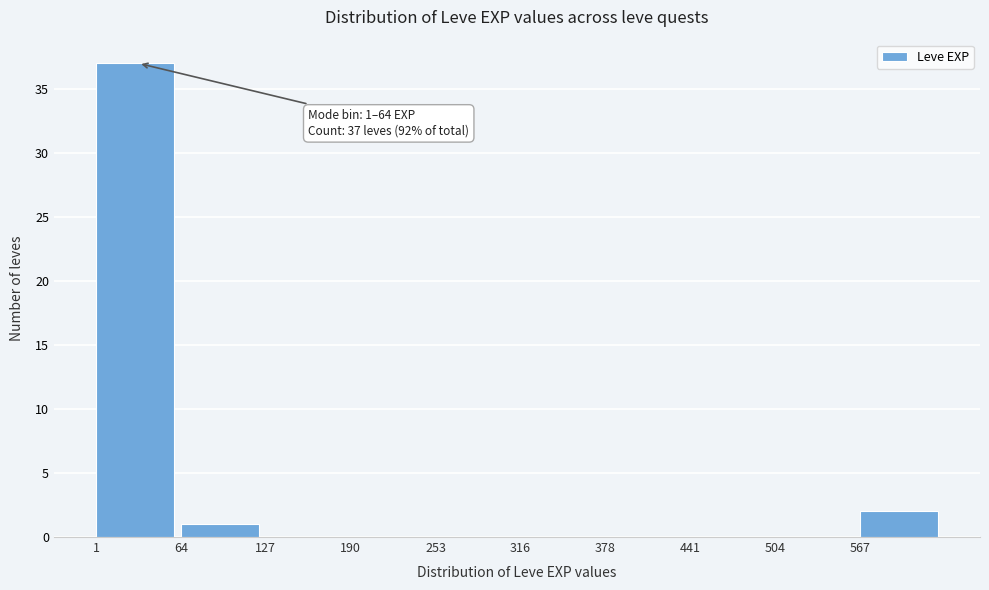

Which range on the x-axis has the tallest bar?

0 to 60